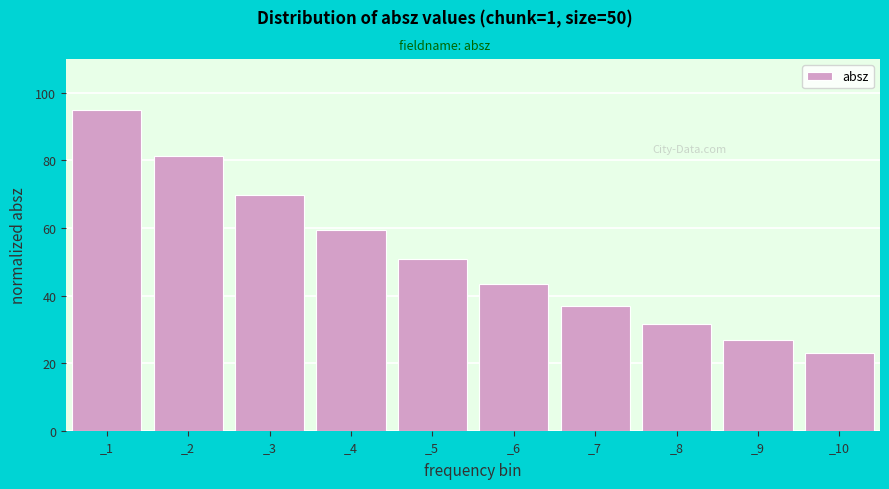

Reading left to right, extract all data points from this chart.

_1=95.0	_2=81.4	_3=69.8	_4=59.4	_5=50.7	_6=43.3	_7=37.0	_8=31.6	_9=27.0	_10=23.0